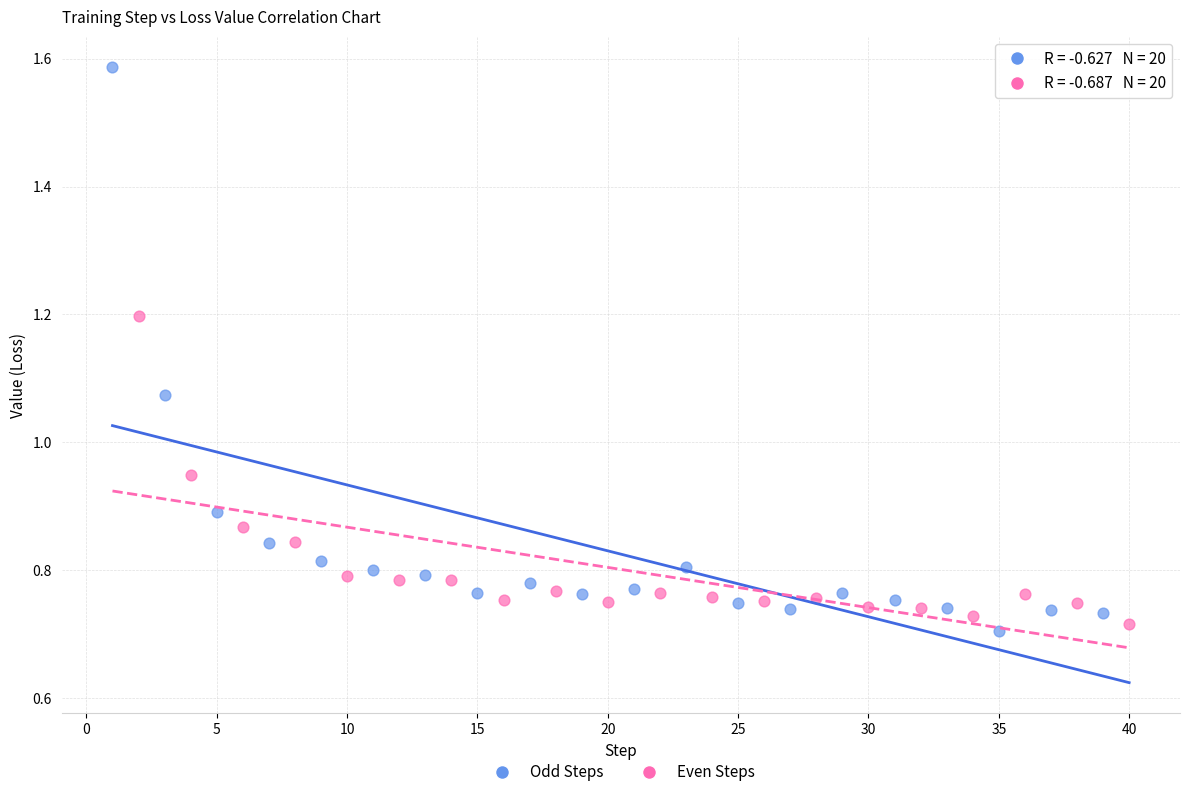

Which series has the widest spread of Y values?

Odd Steps